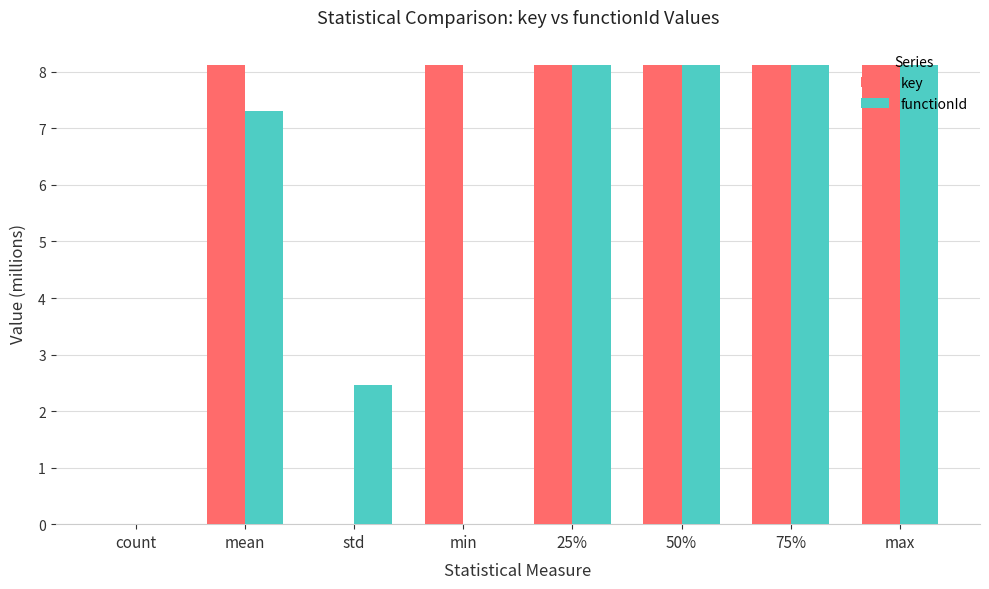

Is it true that functionId equals 2.5 at std?

True